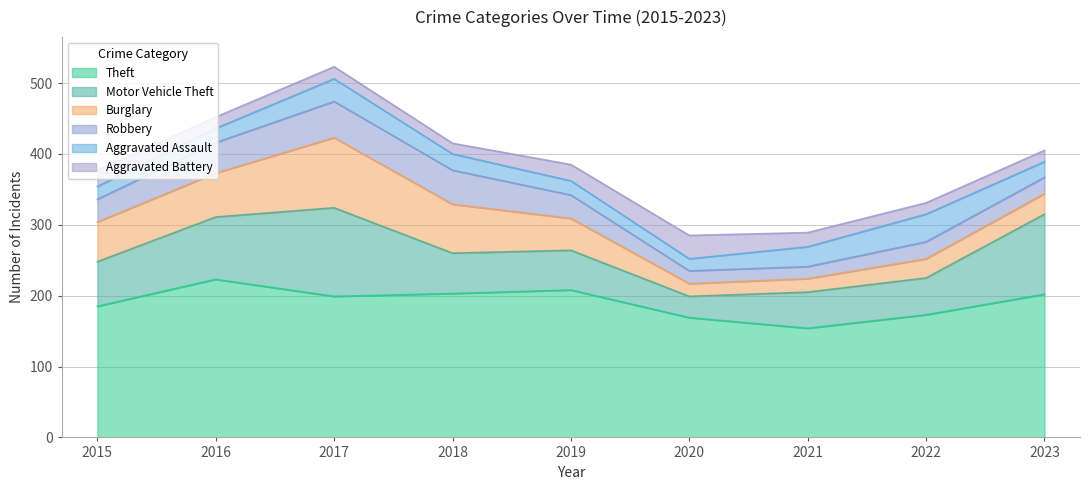

What is the difference between the Theft values at 2015 and 2017?

14